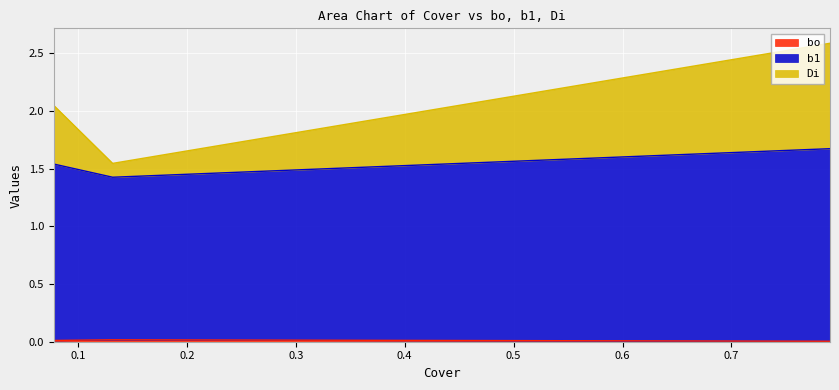

How many lines are shown in the chart?

3